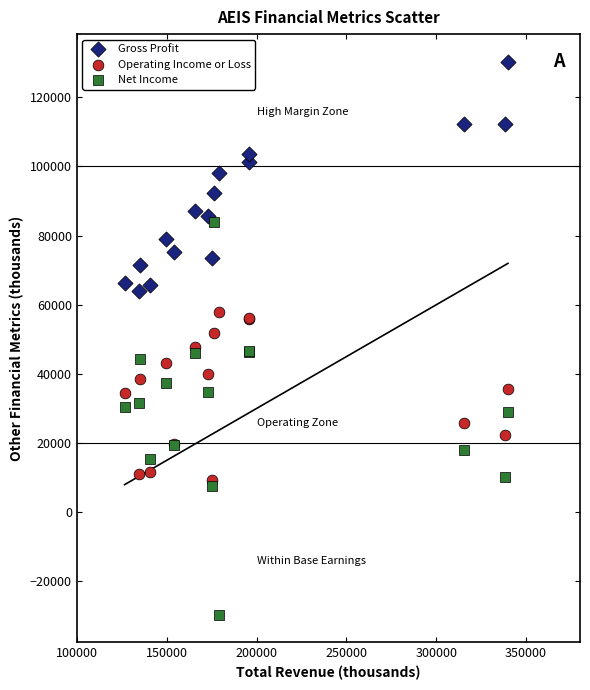

Which series contains the highest Y value?

Gross Profit